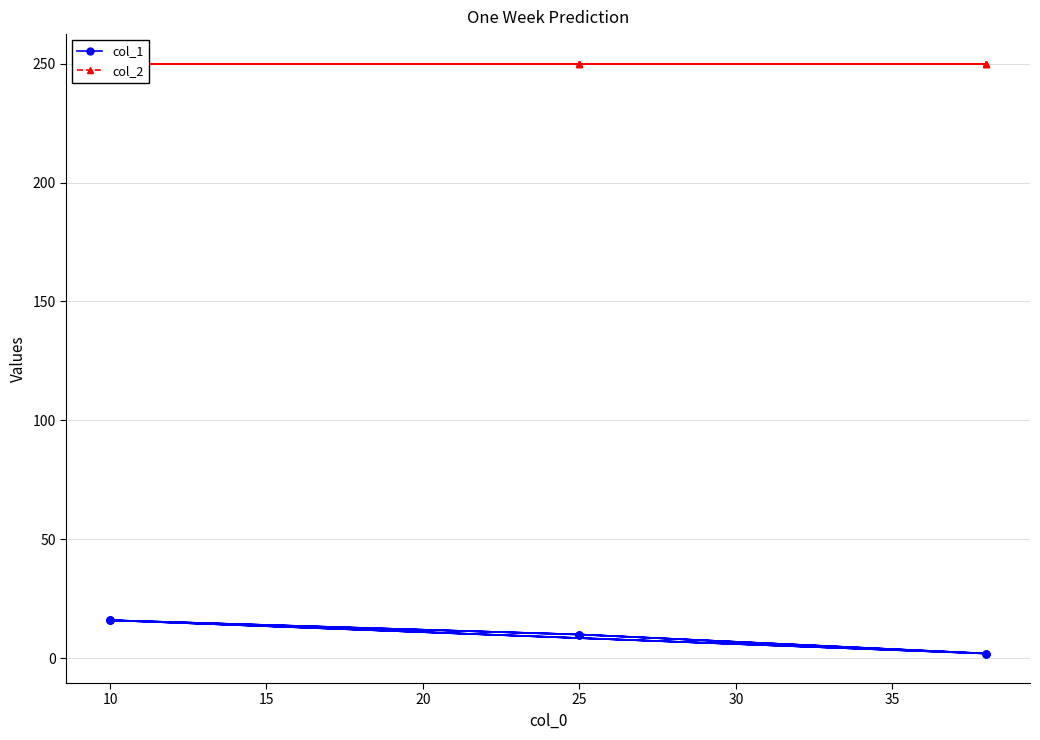

What is the total value across all series at 25?

260